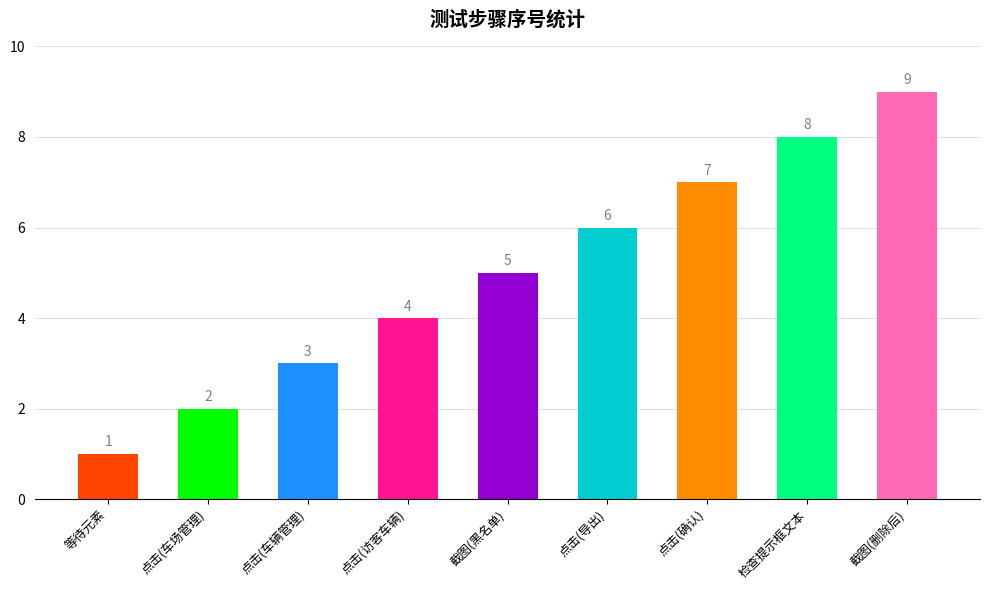

How many series are shown in this chart?

1